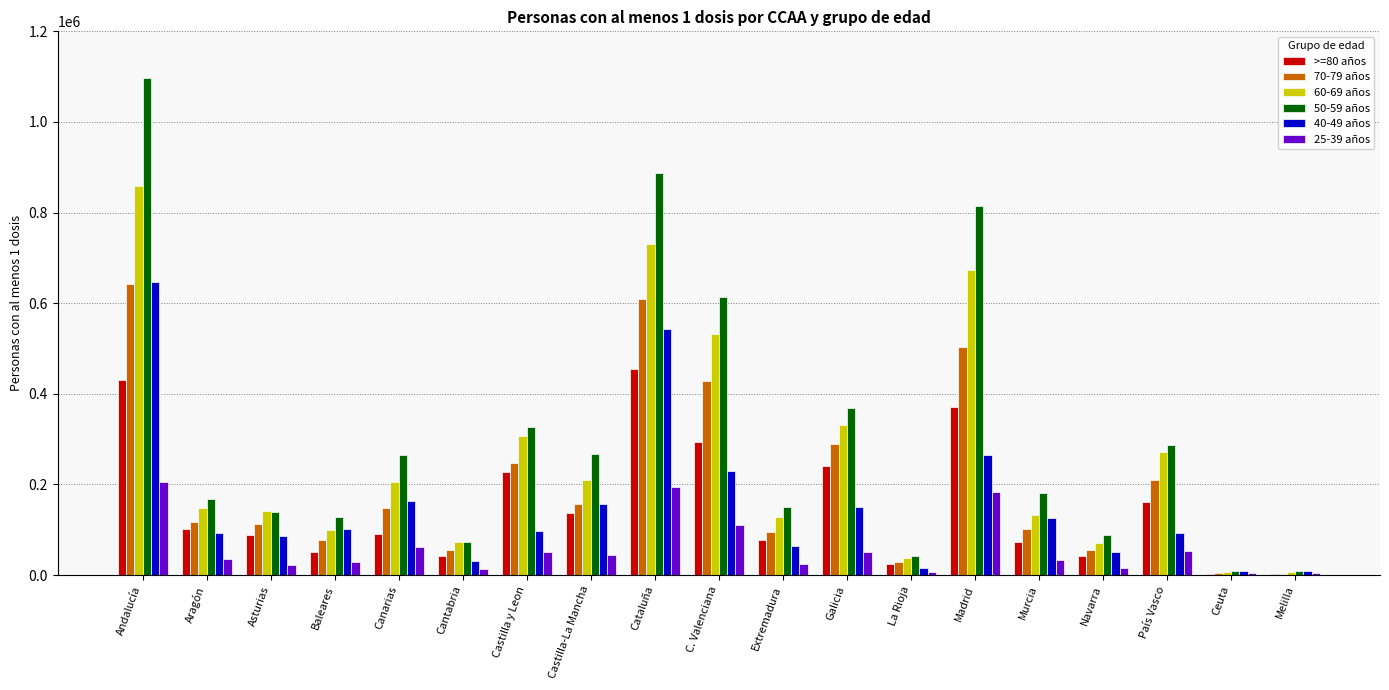

Which category has the highest value in the 40-49 años series?

Andalucía